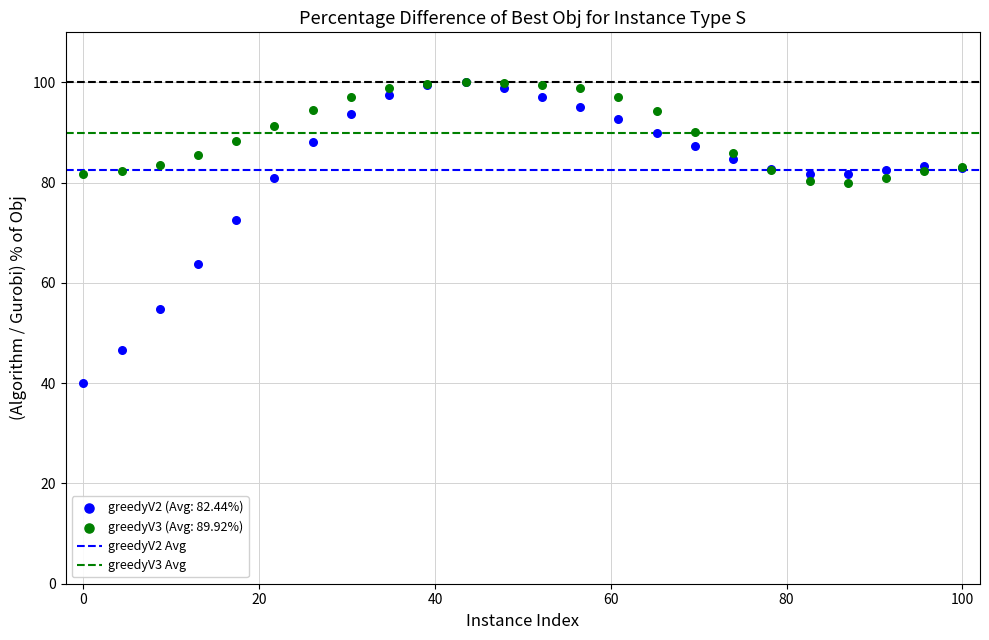

Across all series, what Y value is closest to 70?

72.6